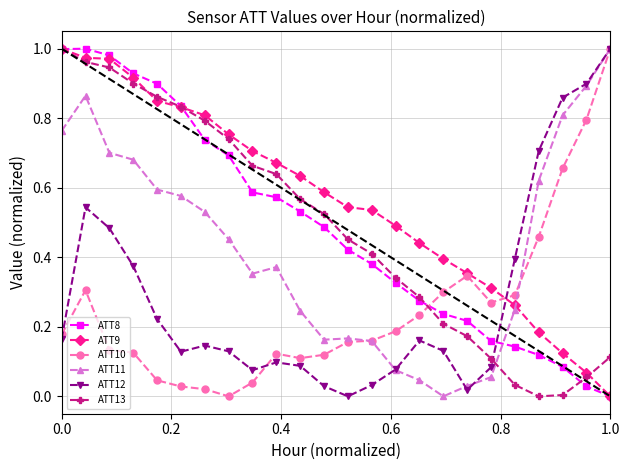

Which series has the largest total across all categories?

ATT9